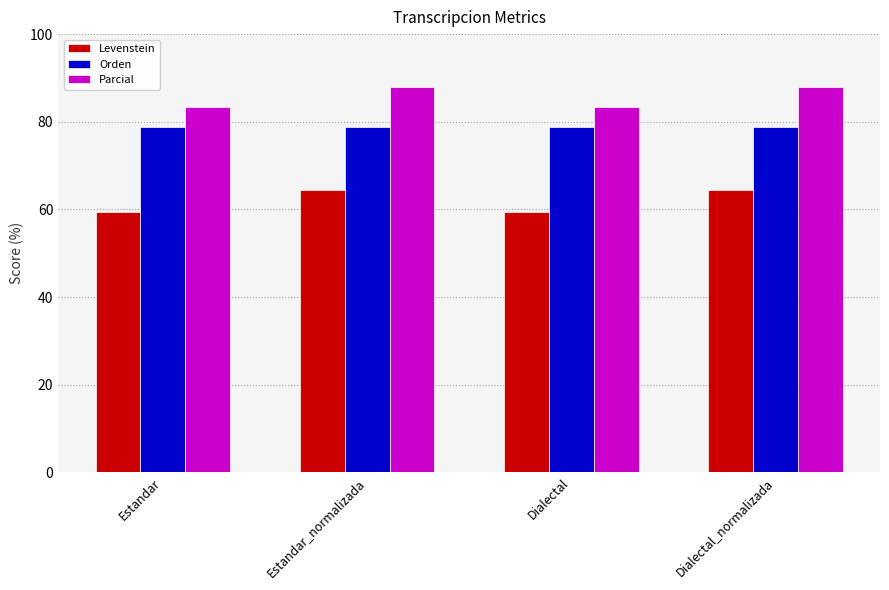

How many data points in Levenstein are above 64?

2